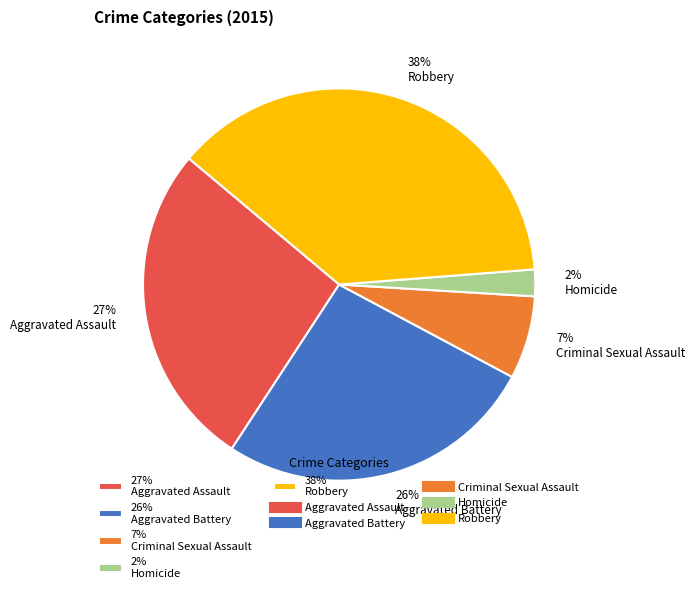

To the nearest percent, what is the combined percentage of 38% Robbery and 27% Aggravated Assault?

65%